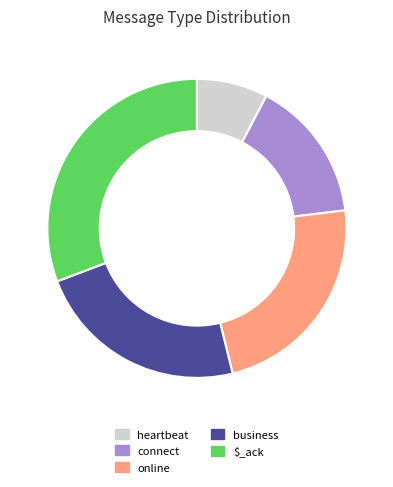

The heartbeat slice represents 14% of the pie. True or false?

False